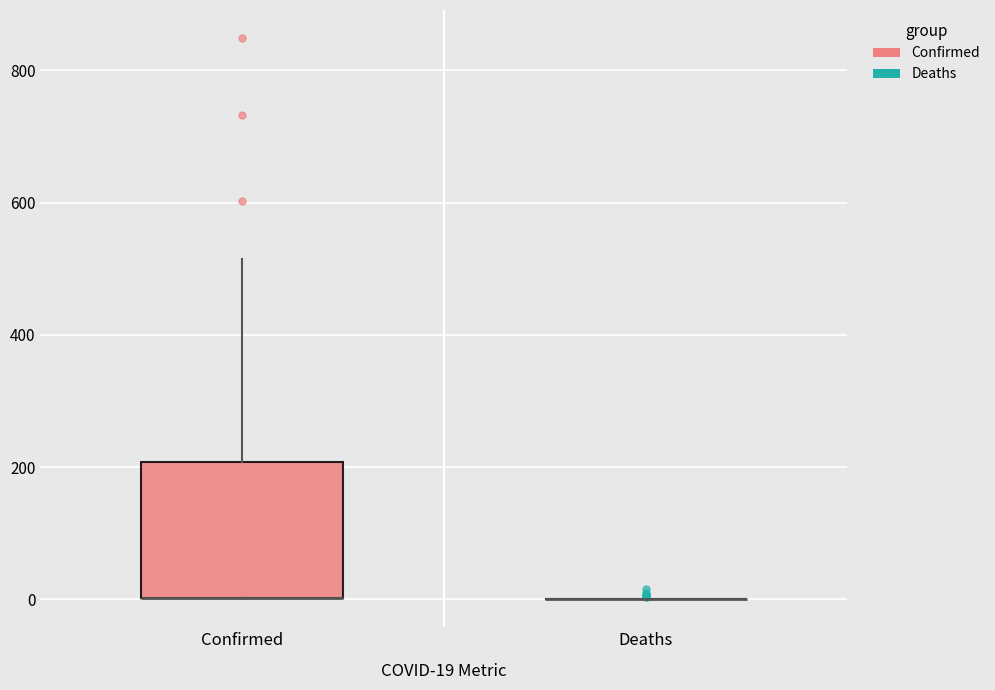

Reading left to right, transcribe this box plot: for each box, give where its median line is, the range the box spans, and where its two whiskers end, as read against the y-axis. The values are not printed on the chart, so give them approximately, as read against the axis.

Confirmed: median 0 (drawn on the box's lower edge), box 0 to 200, whiskers 0 to 520
Deaths: box collapsed to a line at 0, whiskers 0 to 0